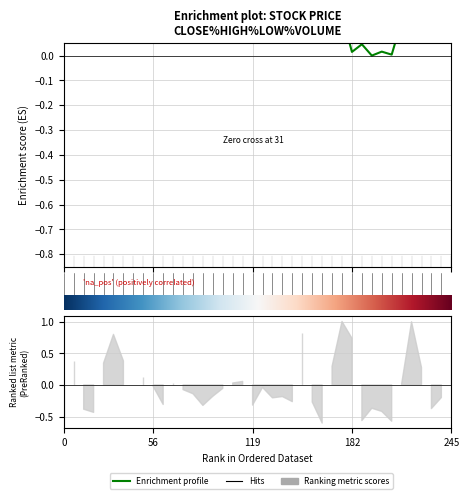

What is the value of the 20th point from the left?

0.7